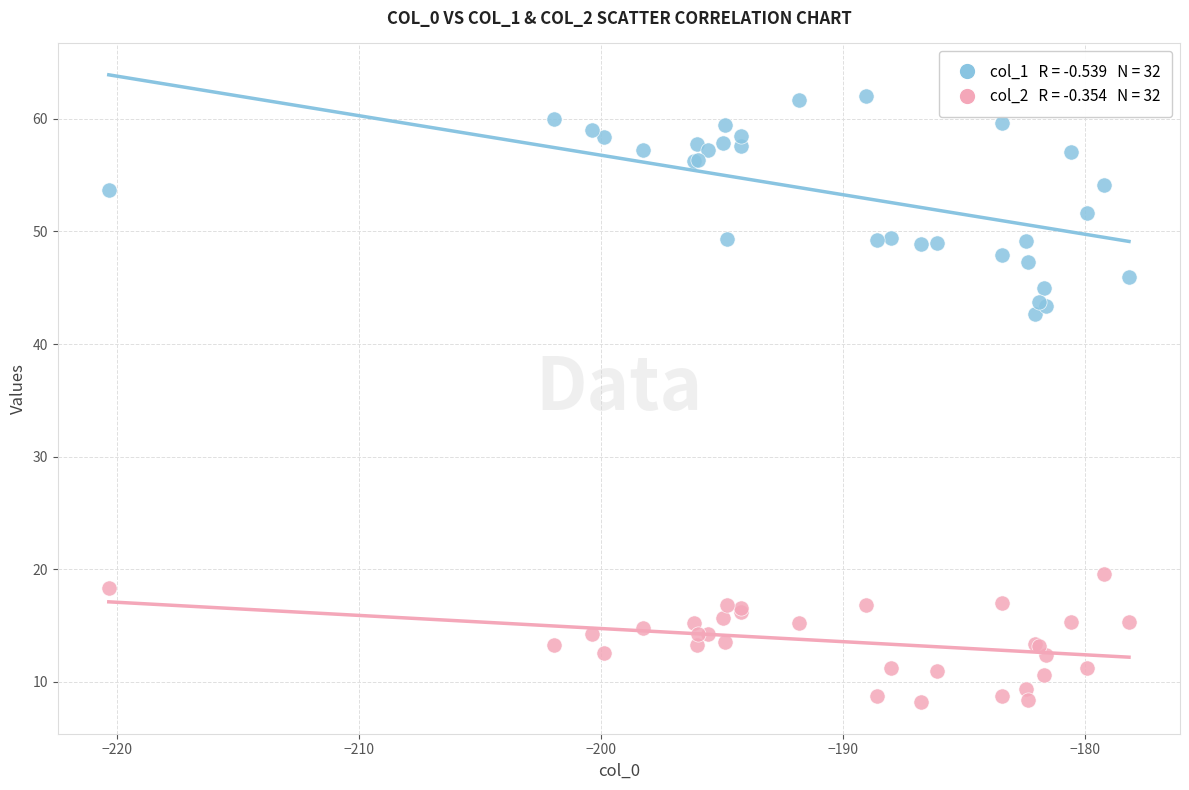

Across all series, what Y value is closest to 35?

42.6